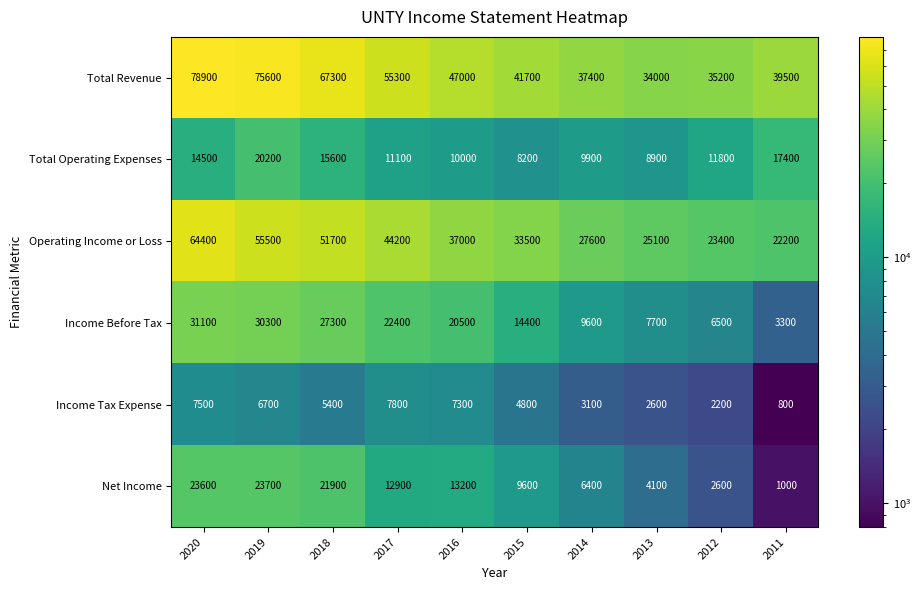

What is the average value of the Net Income series?

11900